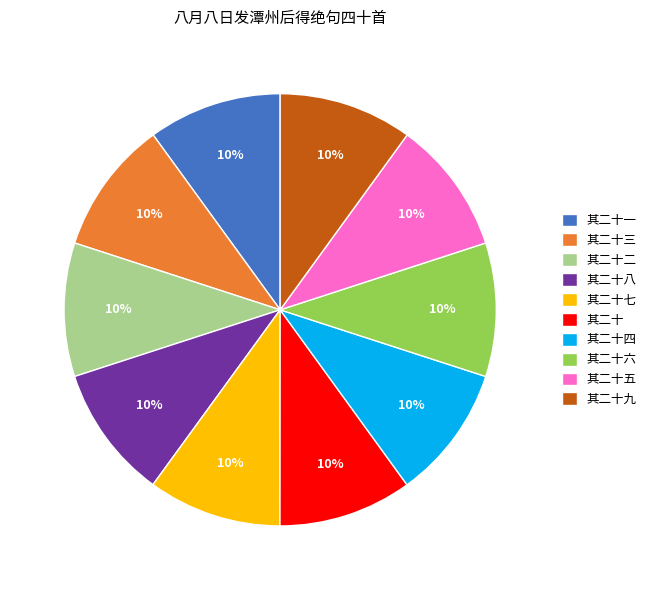

Does 其二十一 account for over 50% of the chart?

No